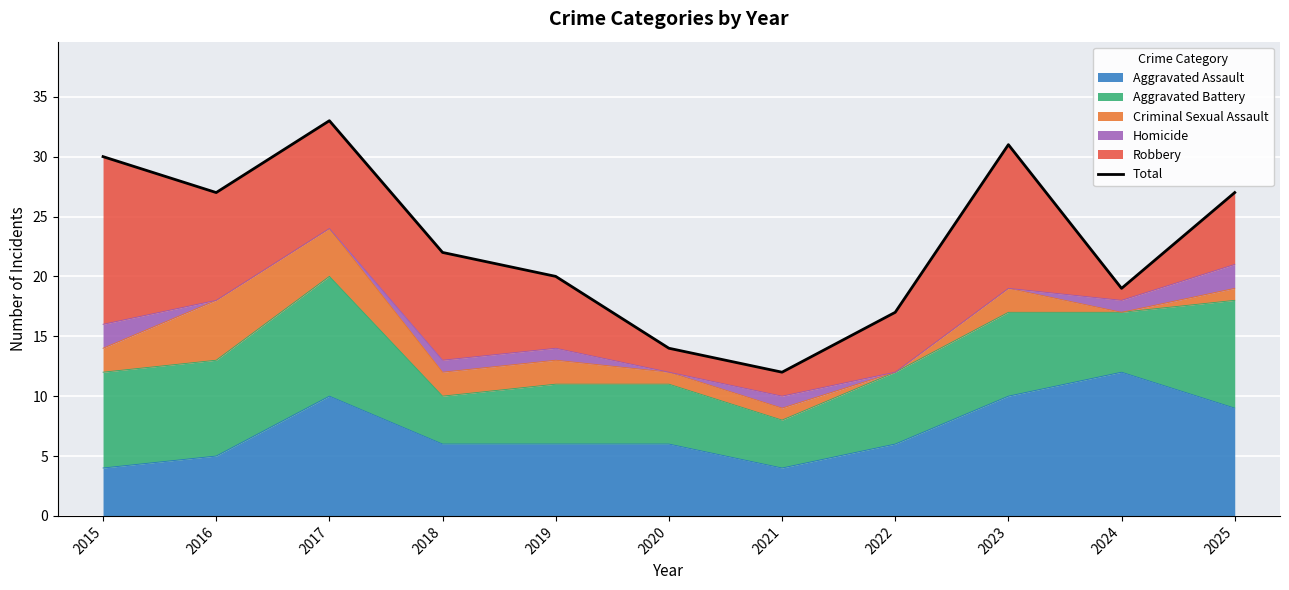

How many lines are shown in the chart?

1